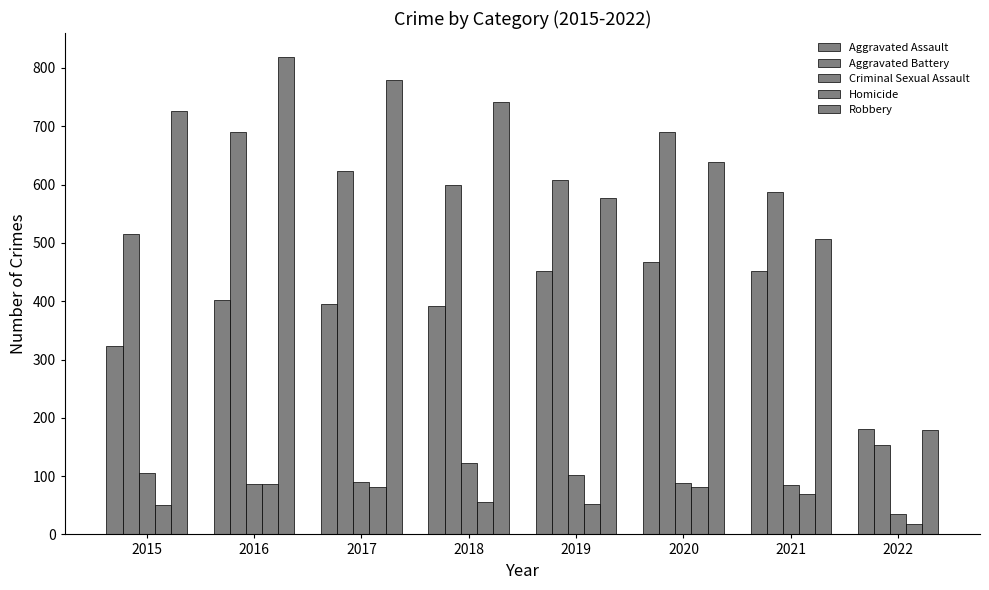

Are the bars horizontal?

No